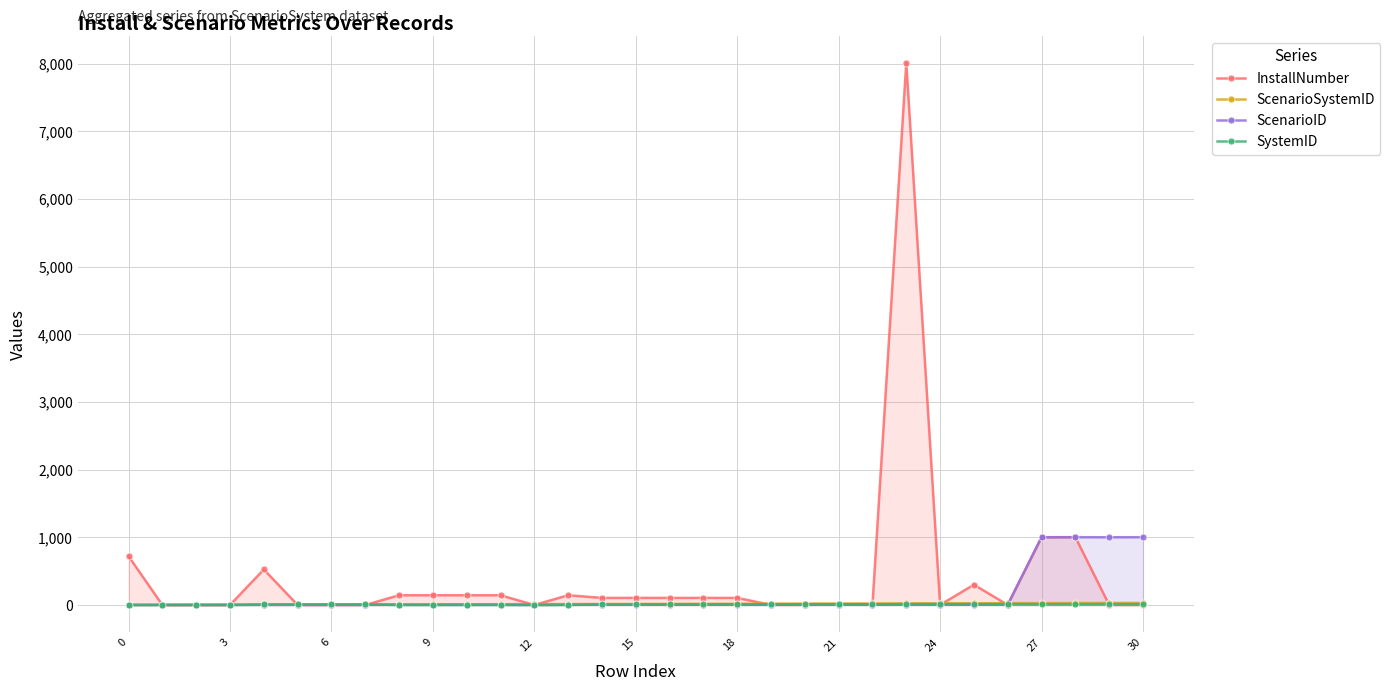

Rank the series at 14 from lowest to highest value.

ScenarioID, SystemID, ScenarioSystemID, InstallNumber